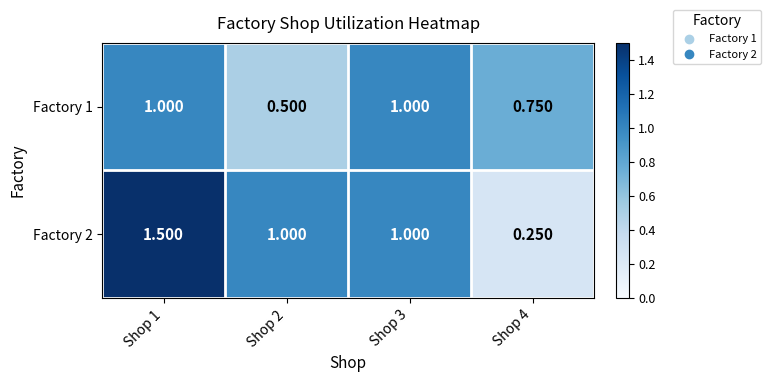

Is the value of Factory 1 at Shop 4 greater than the value of Factory 2 at Shop 1?

No